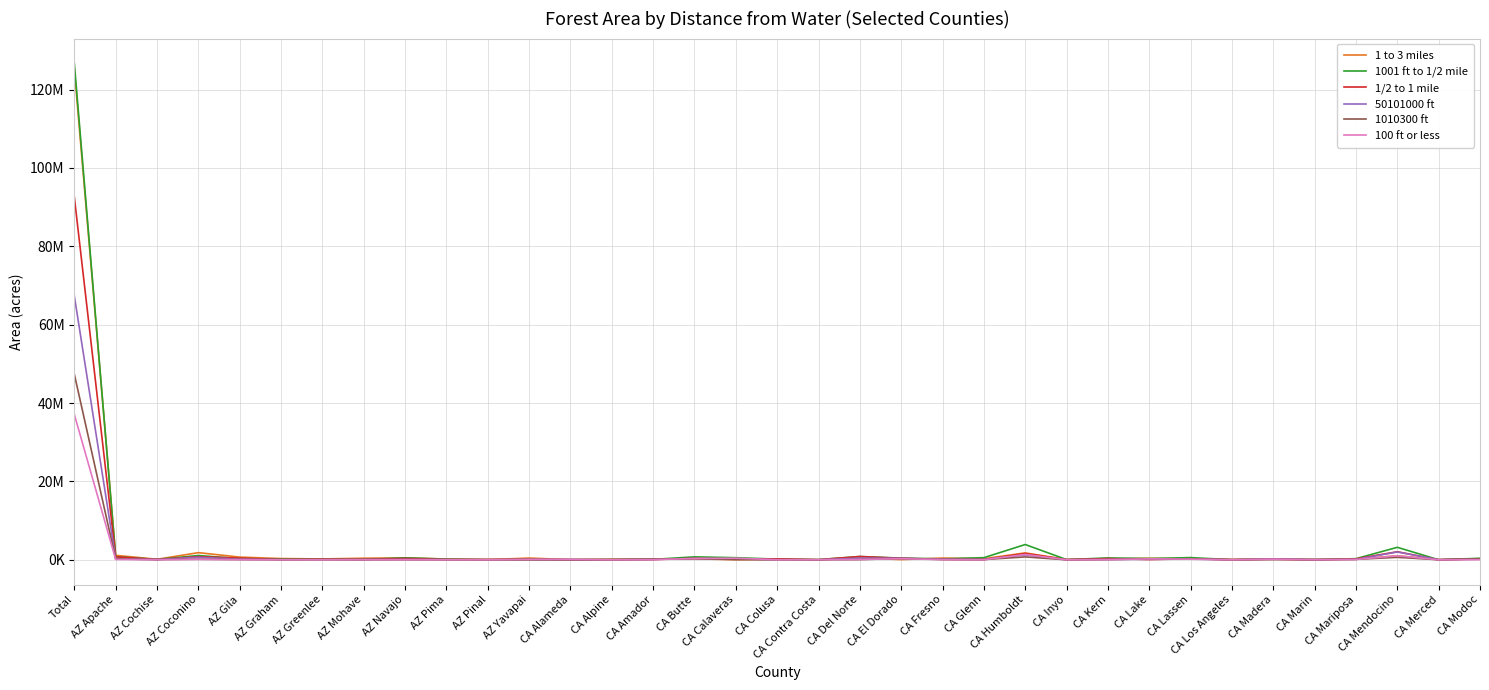

Which series has the largest range (max minus min)?

1001 ft to 1/2 mile